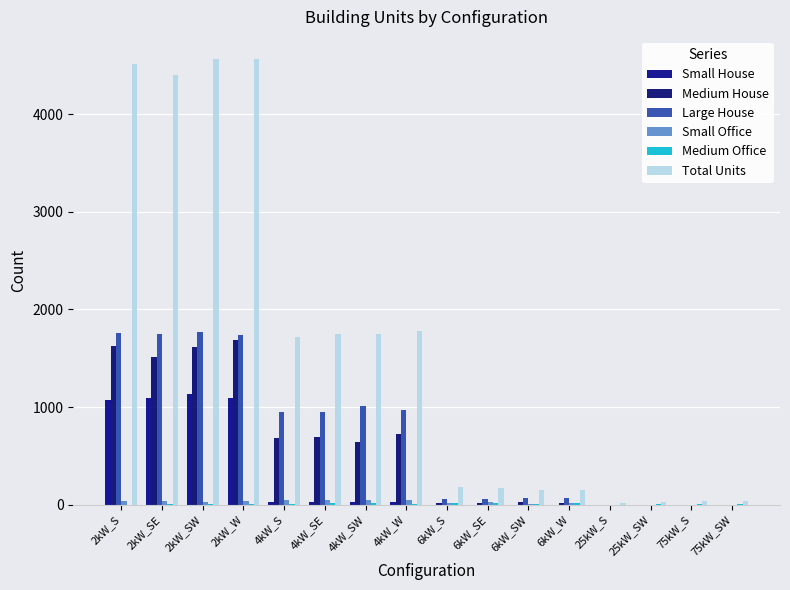

True or false: Large House has a value of 953 at 4kW_SE.

True